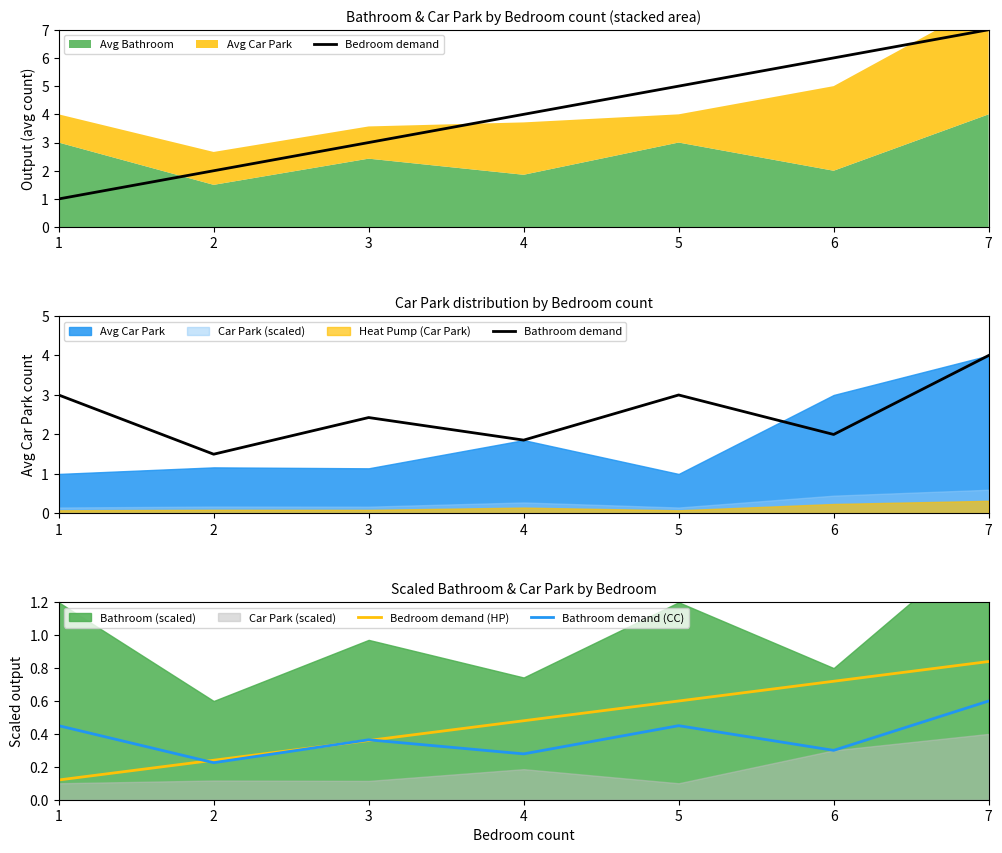

What is the maximum value for Bedroom demand (HP)?

0.8